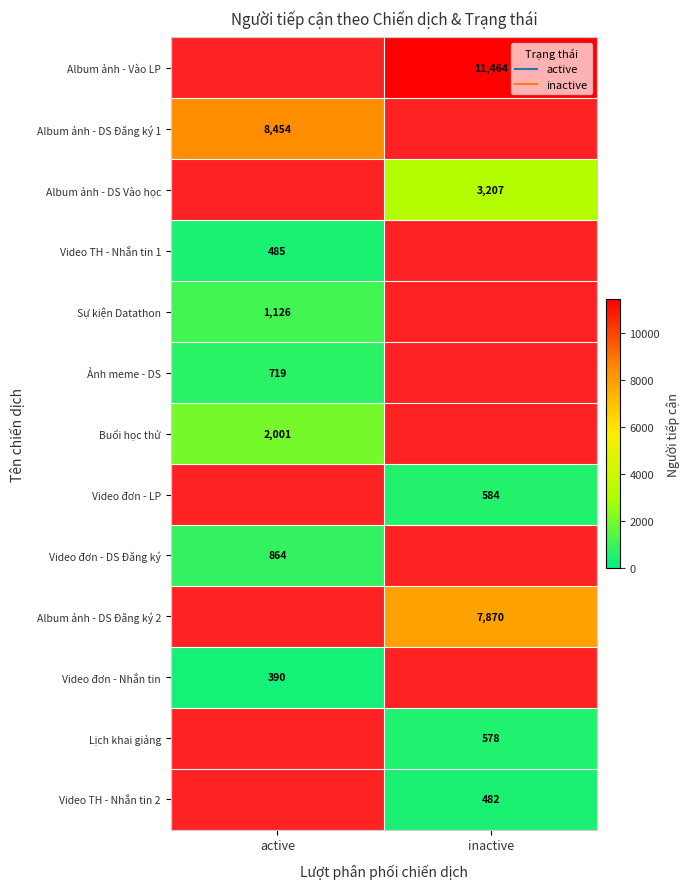

What is the difference between the highest and lowest values at inactive?

10982.0